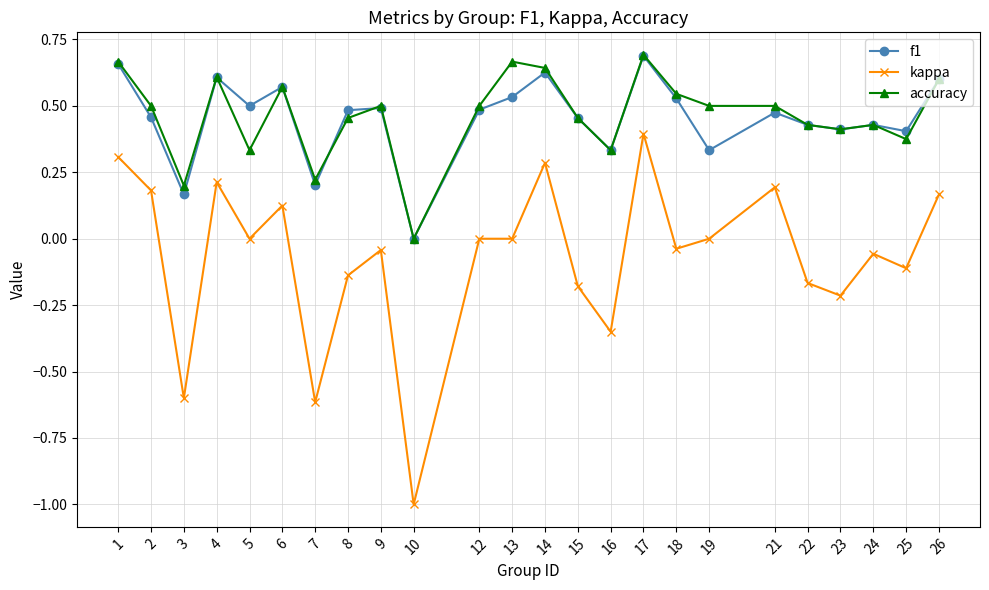

Between 5 and 14, which series saw the biggest shift?

accuracy